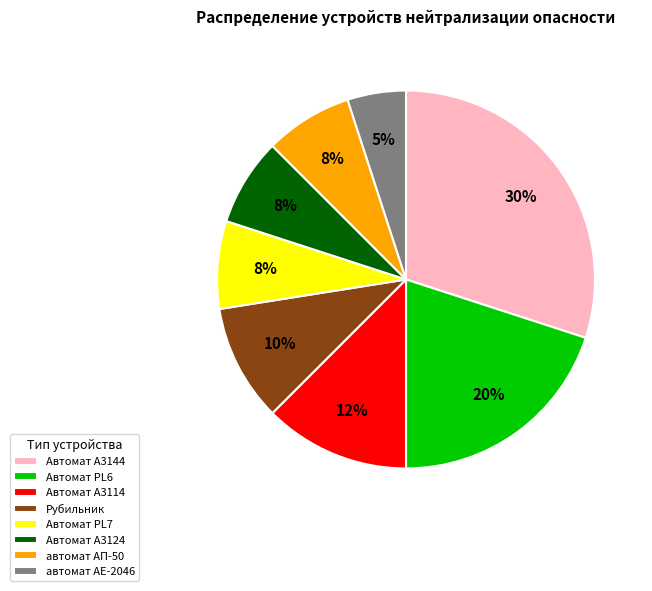

Combined, do автомат АЕ-2046 and Автомат А3114 account for over 50%?

No